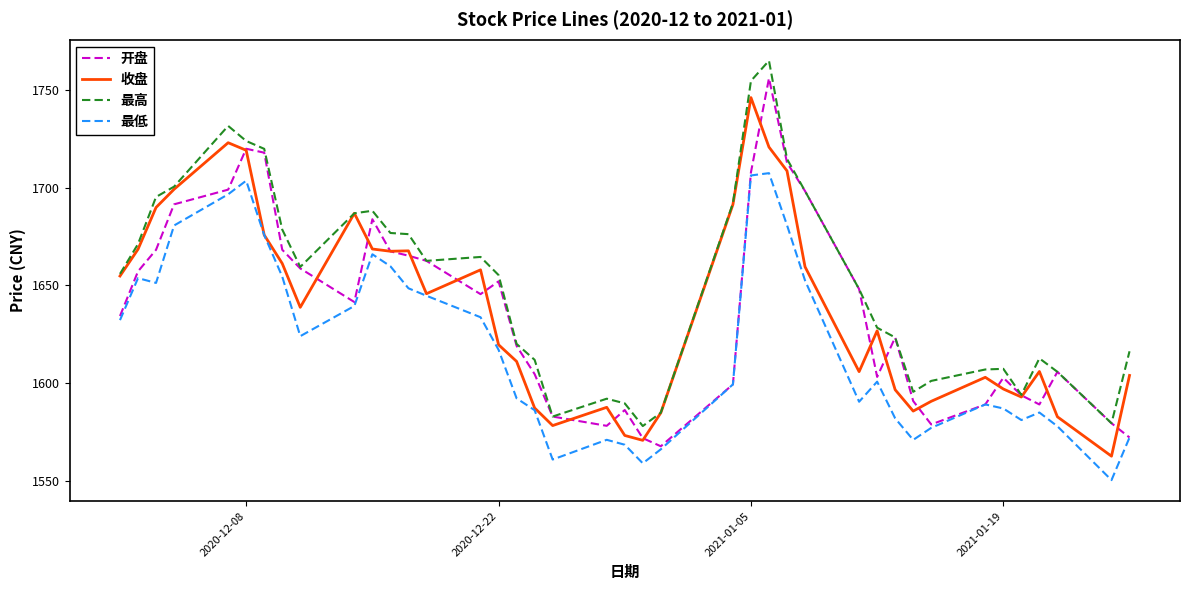

How many interior local peaks does the 开盘 series have?

8